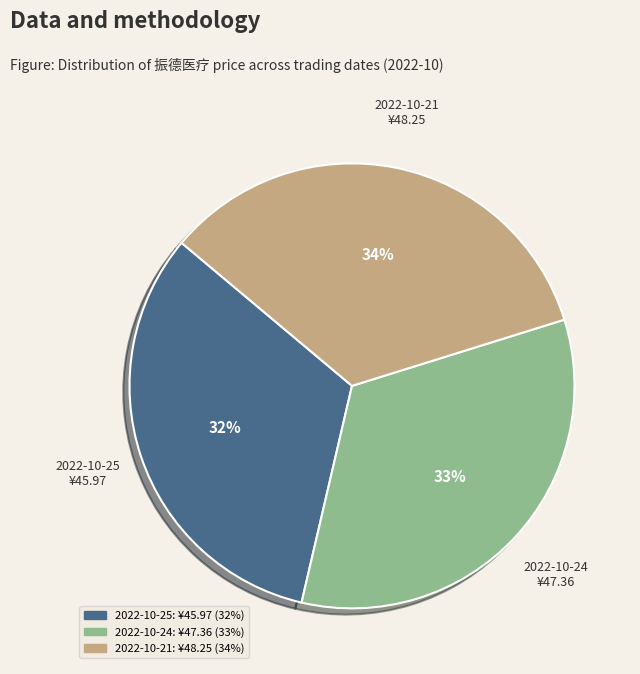

How many slices are in this pie chart?

3